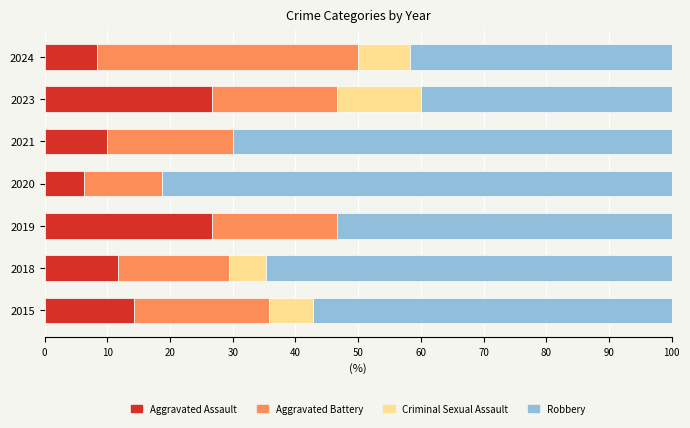

What is the total value across all series at 2023?

100.0